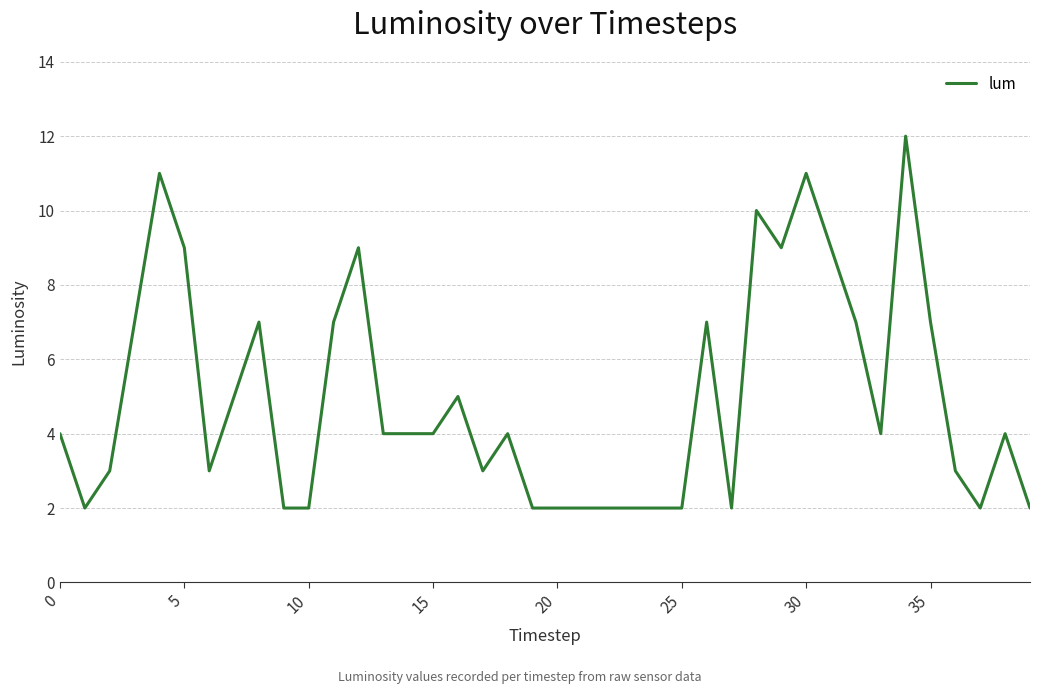

What is the difference between the second highest and second lowest values?

9